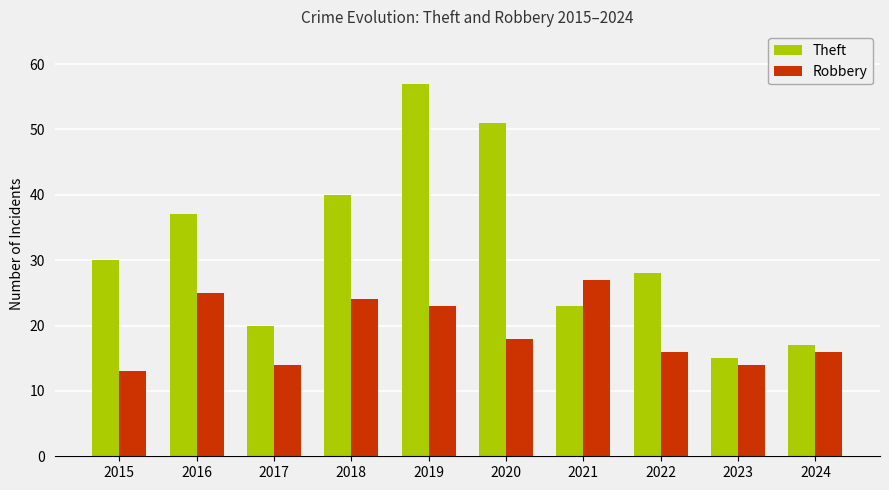

At which label does Theft reach its peak?

2019